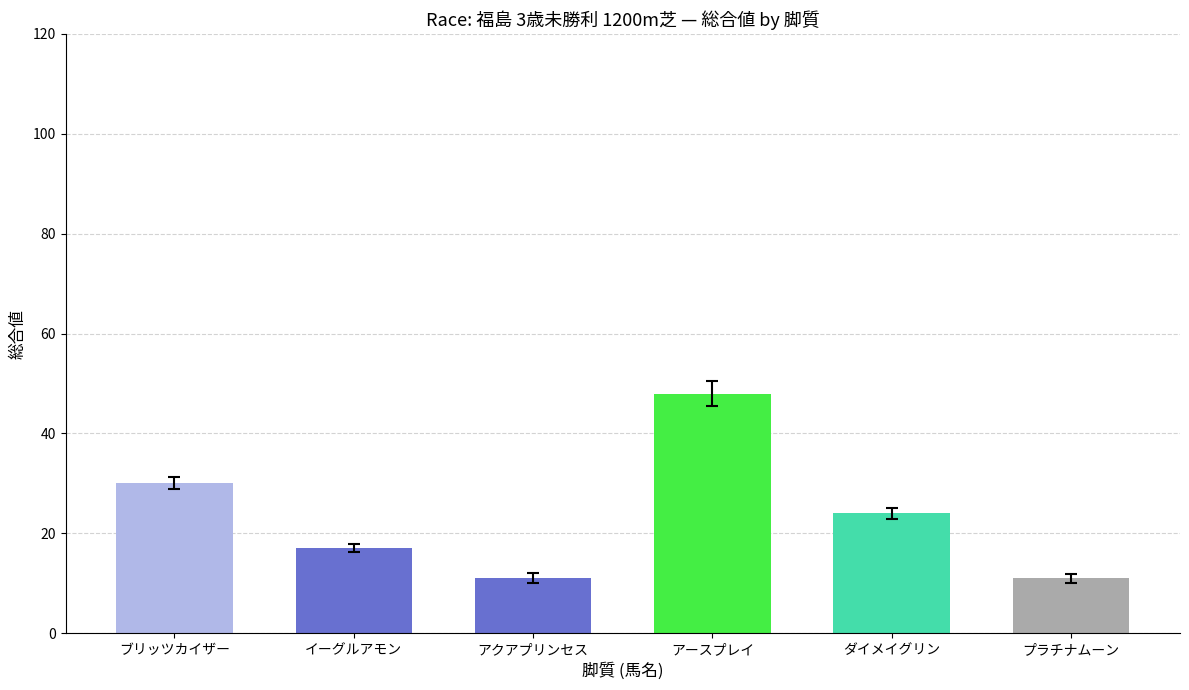

Reading right to left, extract all data points from this chart.

11	24	48	11	17	30